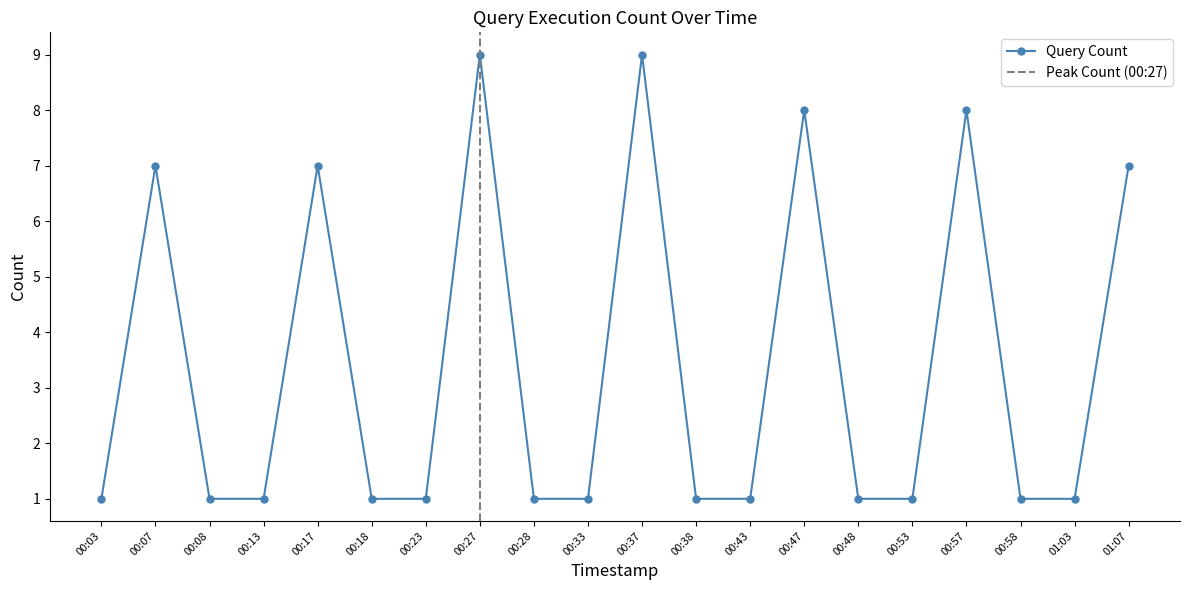

Rank the categories by value from lowest to highest.

00:03, 00:08, 00:13, 00:18, 00:23, 00:28, 00:33, 00:38, 00:43, 00:48, 00:53, 00:58, 01:03, 00:07, 00:17, 01:07, 00:47, 00:57, 00:27, 00:37